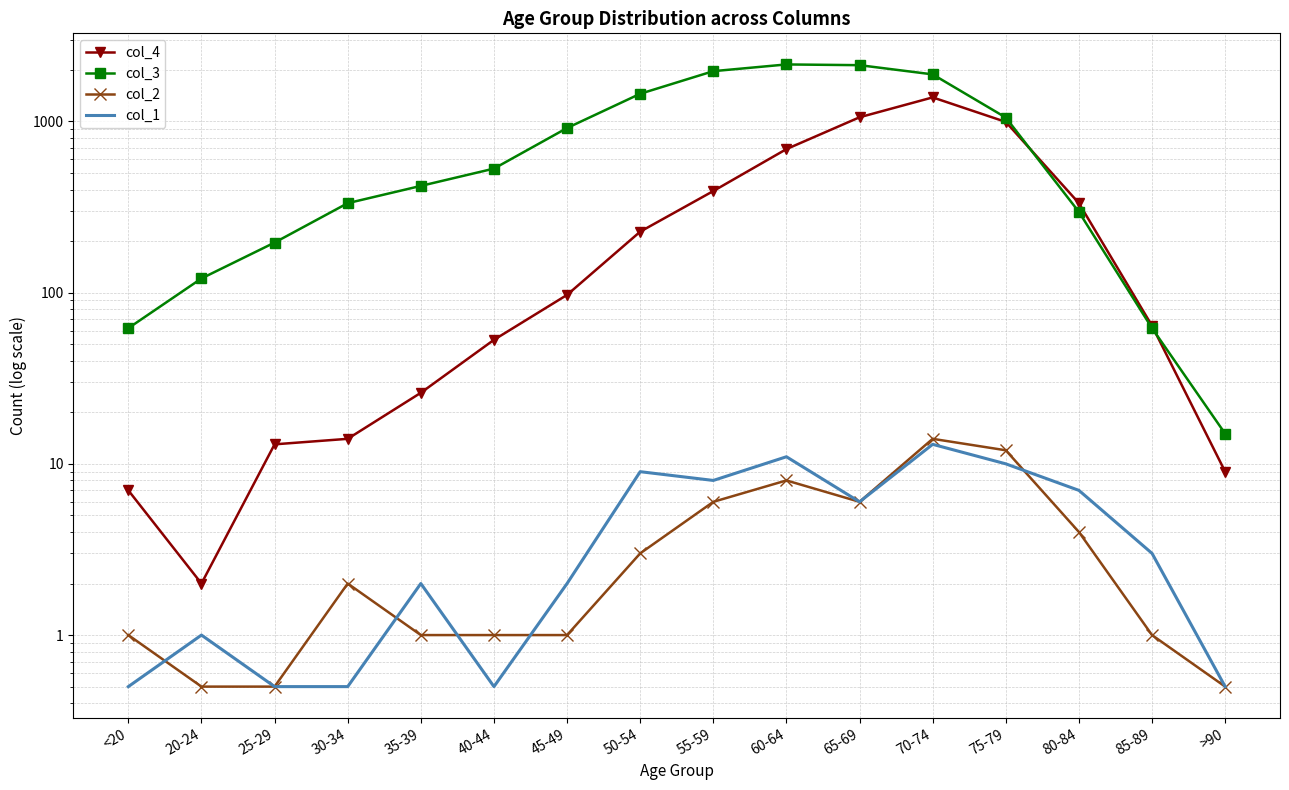

True or false: col_3 has a value of 2130.0 at 65-69.

True